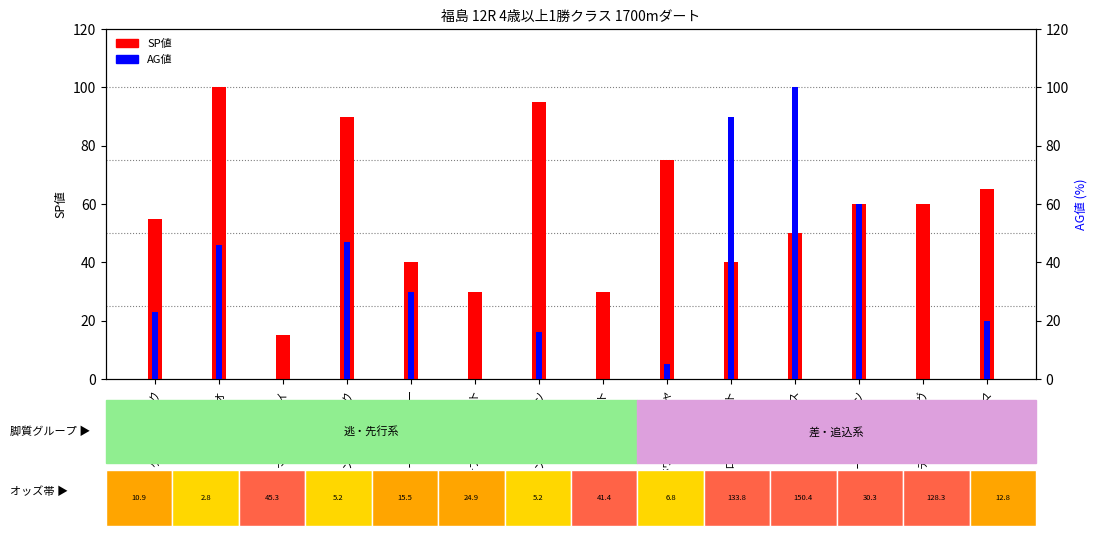

What is the difference between the highest and lowest values at マルターズデイ?

15